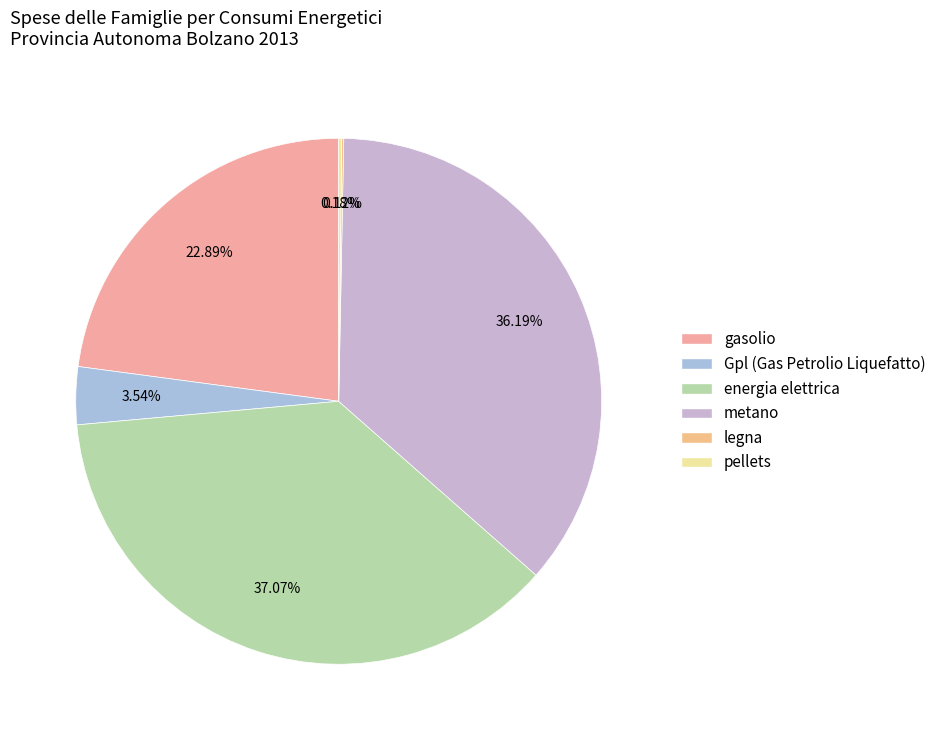

To the nearest percent, what is the difference between the largest and smallest slice percentages?

37%